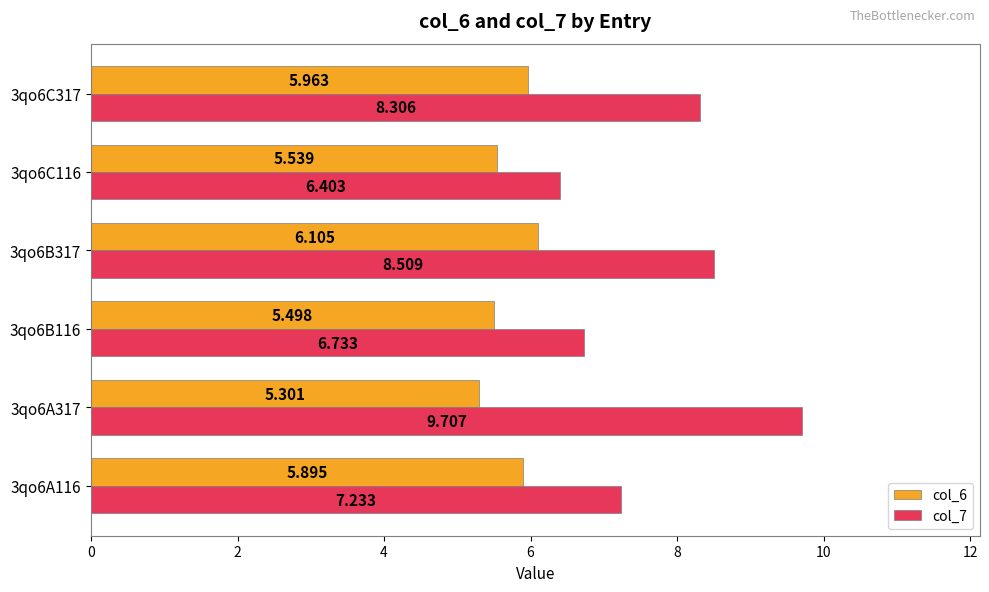

Is the value of col_7 at 3qo6A116 greater than the value of col_6 at 3qo6B317?

Yes